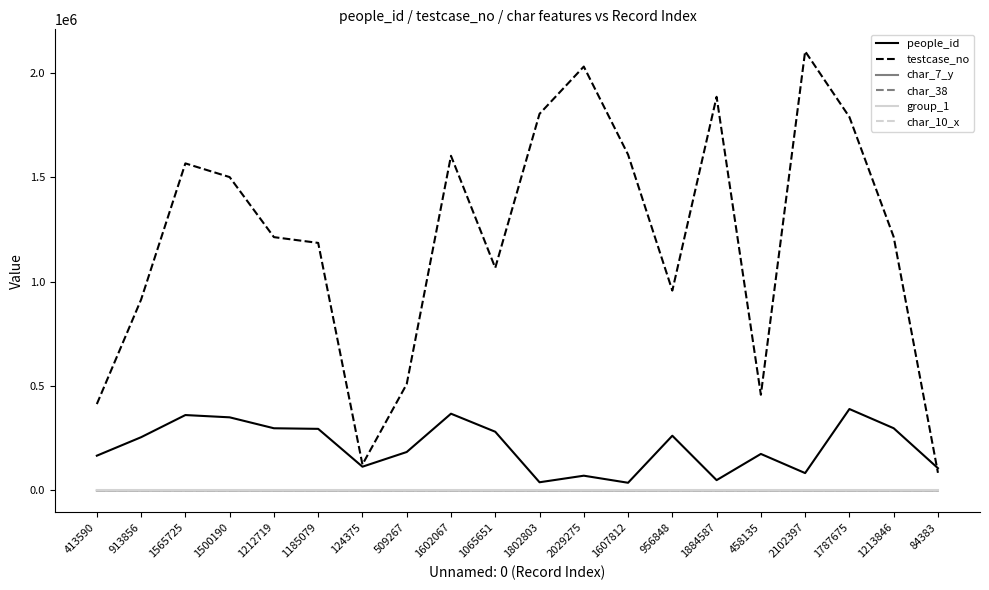

At which label is testcase_no closest to 1093391?

1065651